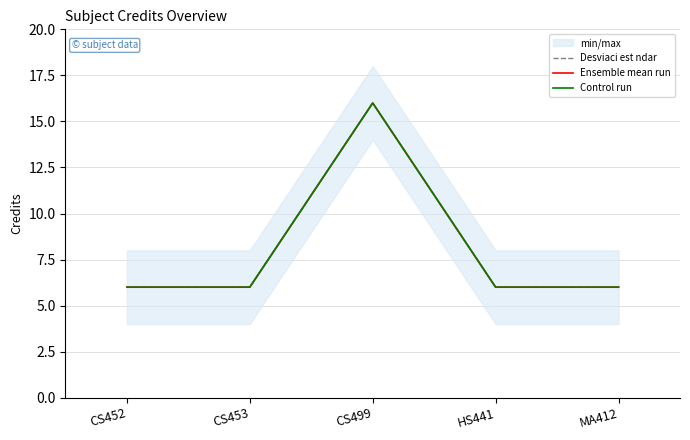

What is the average value of the Ensemble mean run series?

8